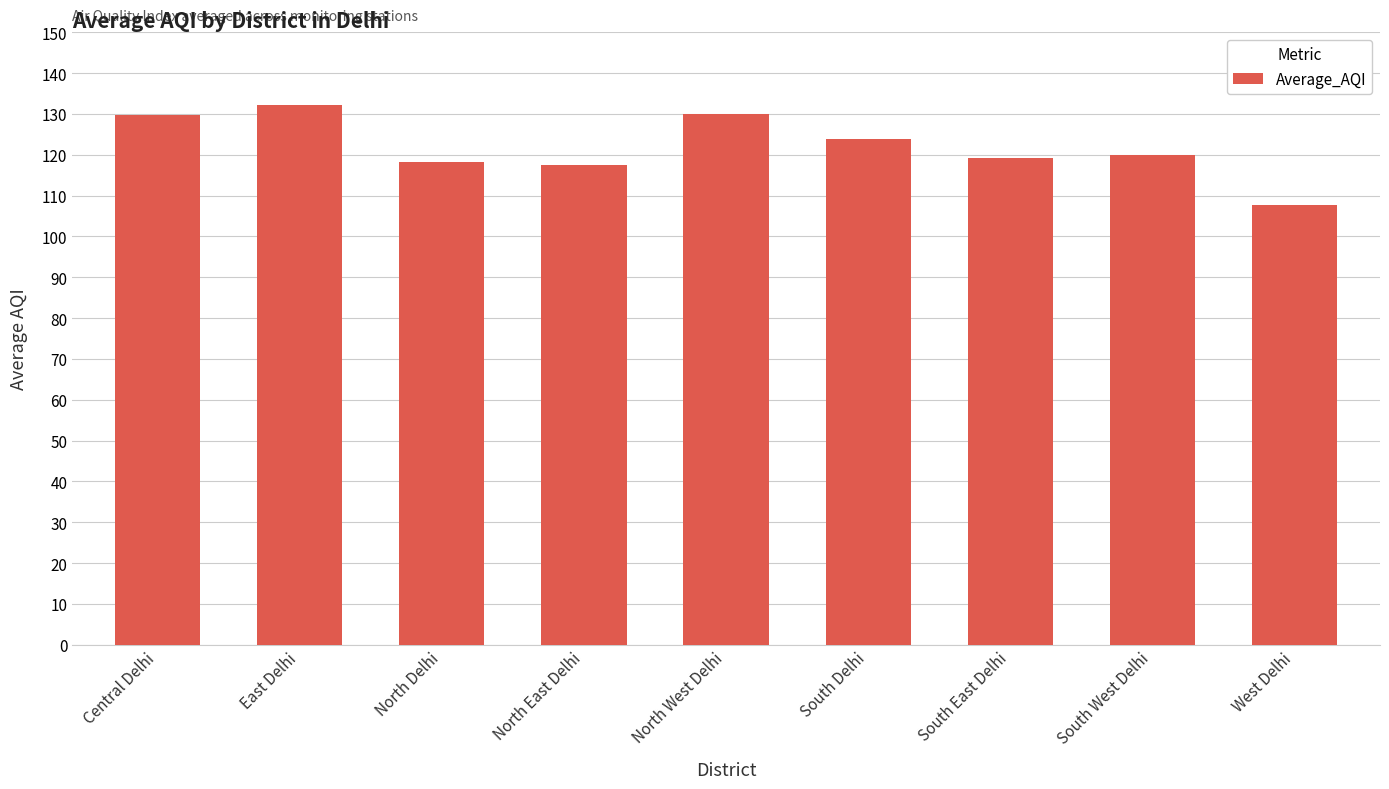

Which category has the highest value across all series?

East Delhi